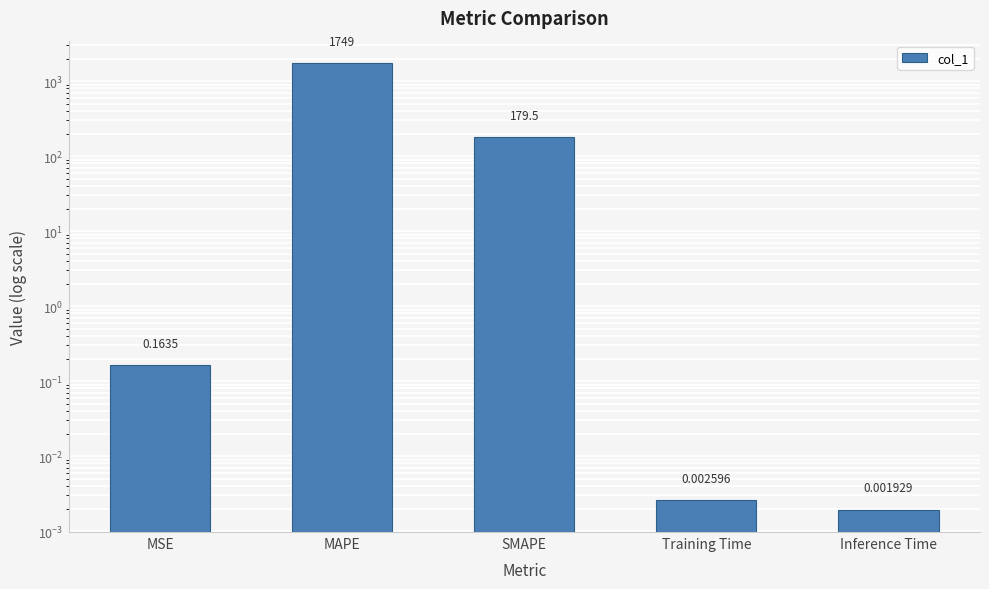

What is the change in value from MSE to Training Time?

-0.2